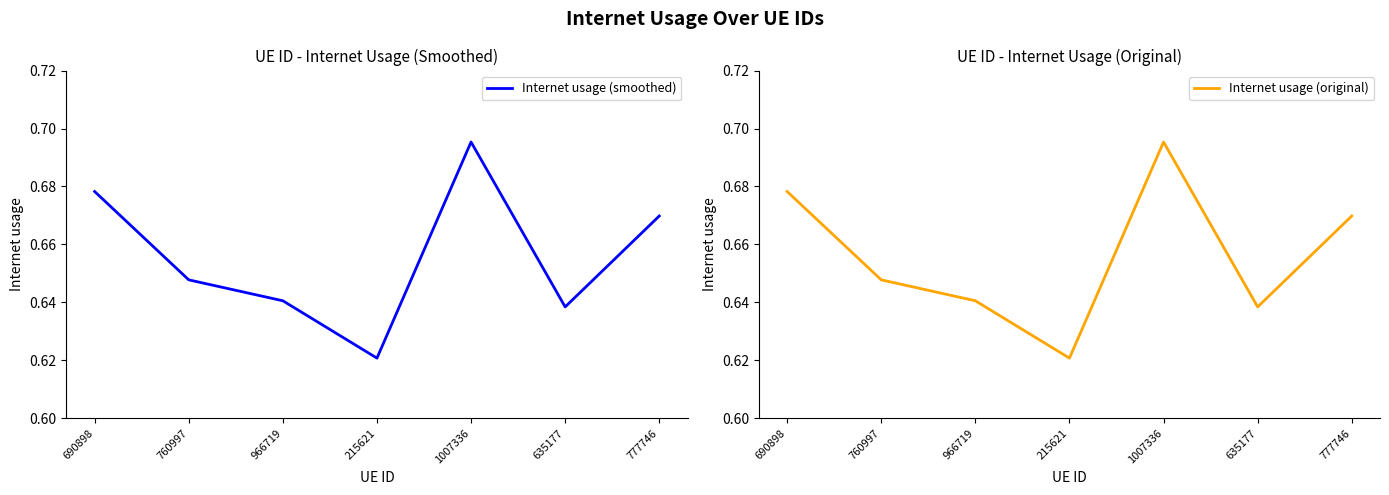

What is the sum of all Internet usage (original) values?

4.6